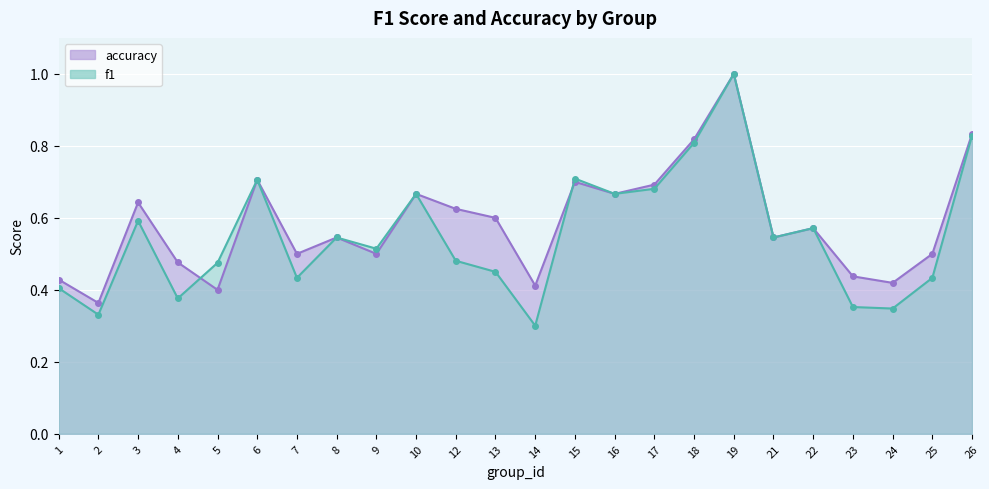

At which category is the sum across all series the highest?

19